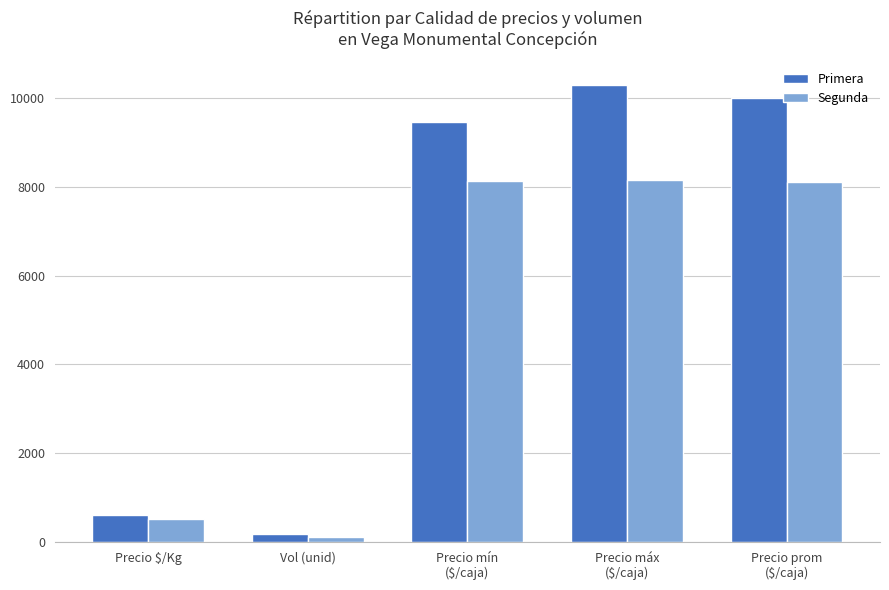

Which series changed the most between Precio mín
($/caja) and Precio prom
($/caja)?

Primera